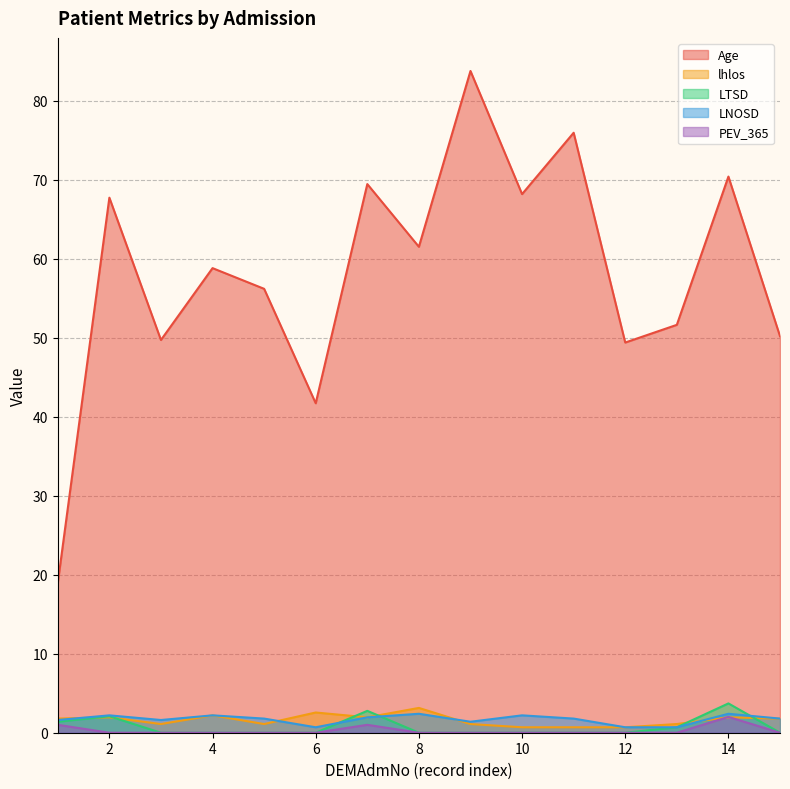

What is the average value of the LTSD series?

0.7